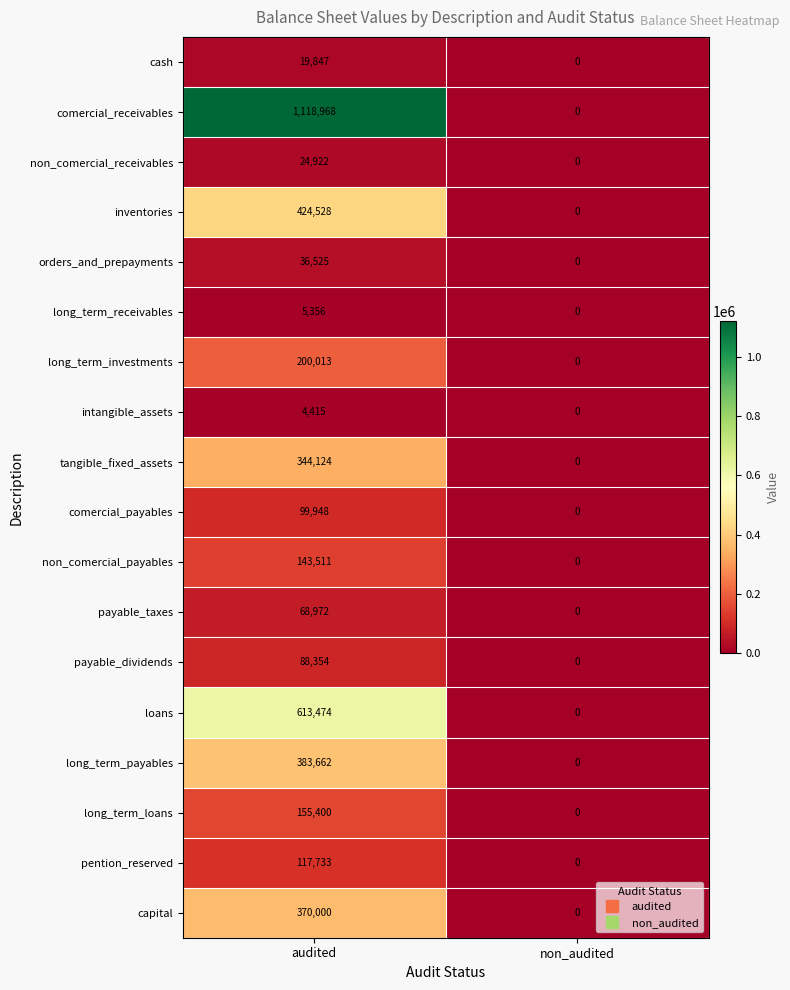

What is the maximum value shown in the chart?

1118968